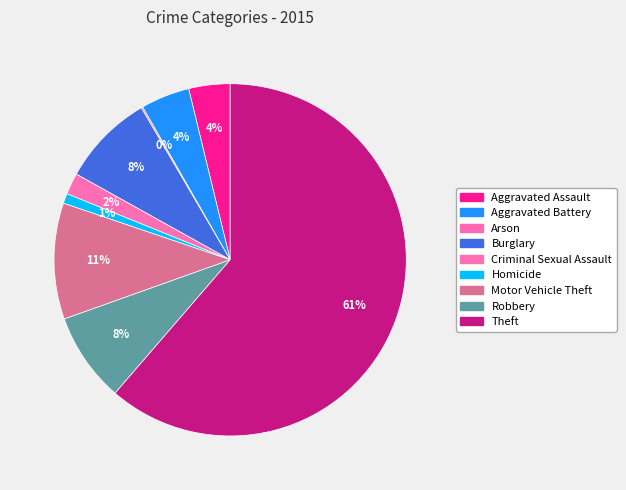

Count the number of slices in the pie.

9